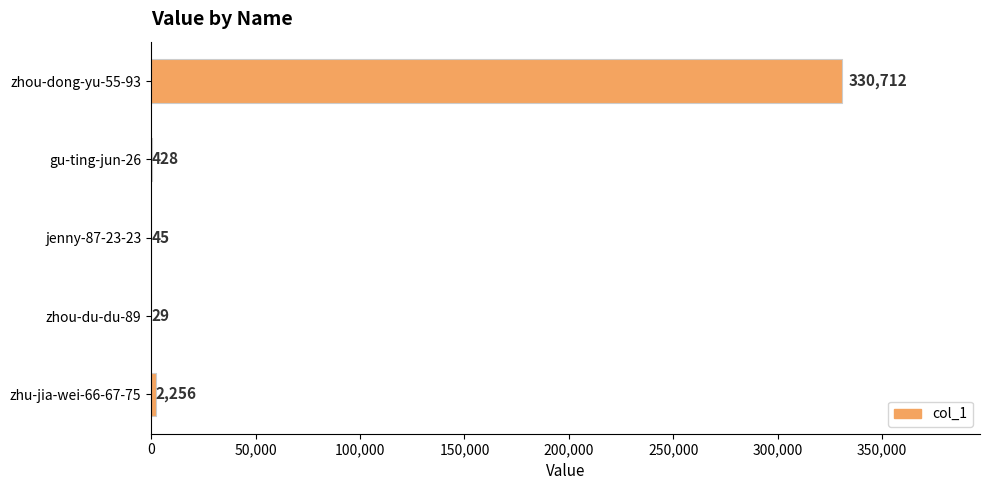

What is the change in value from zhou-du-du-89 to gu-ting-jun-26?

+399